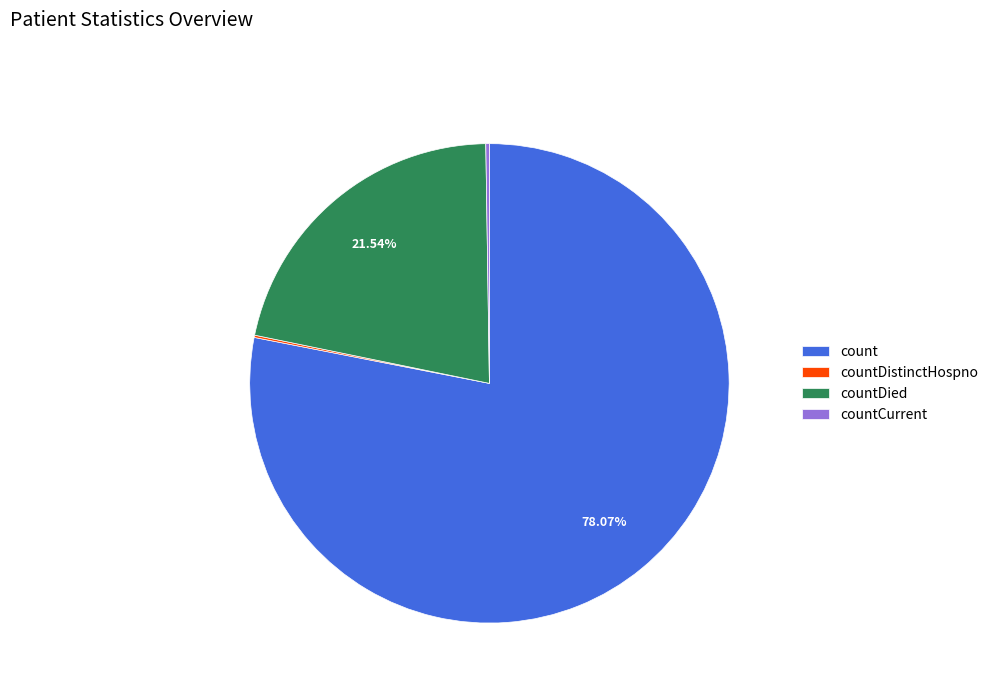

Which slice is the largest?

count